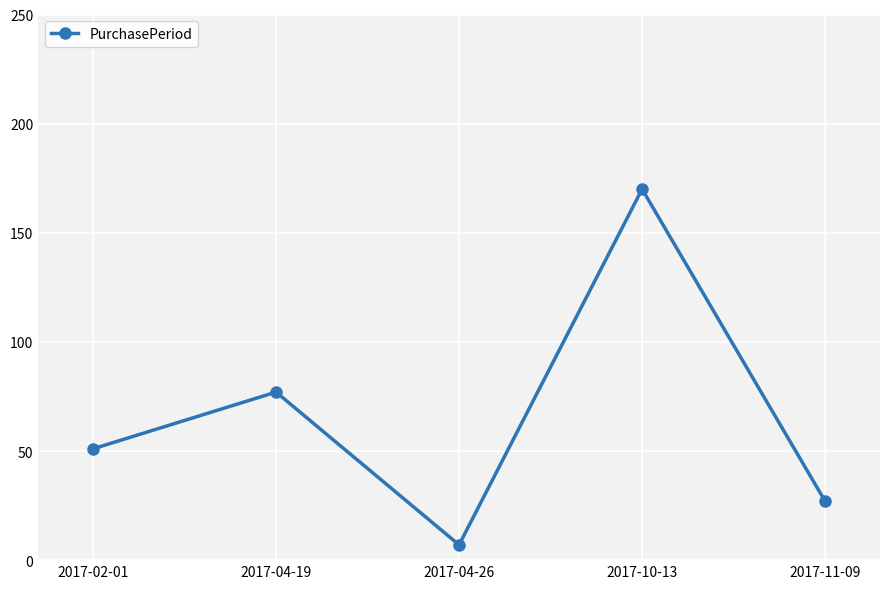

List the labels in order of value, smallest first.

2017-04-26, 2017-11-09, 2017-02-01, 2017-04-19, 2017-10-13